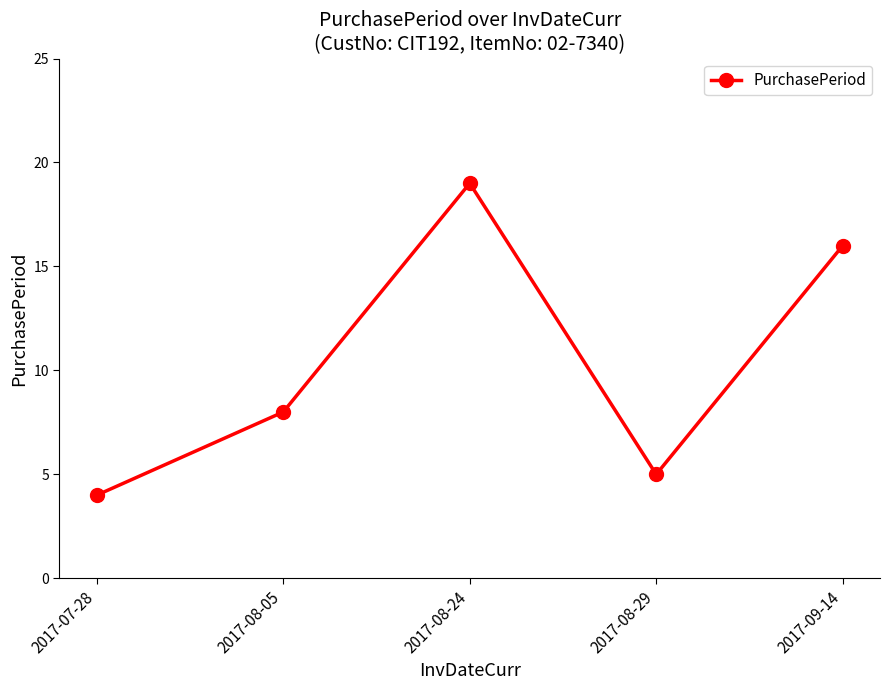

How many interior local valleys (lower than both neighbors) does the data have?

1